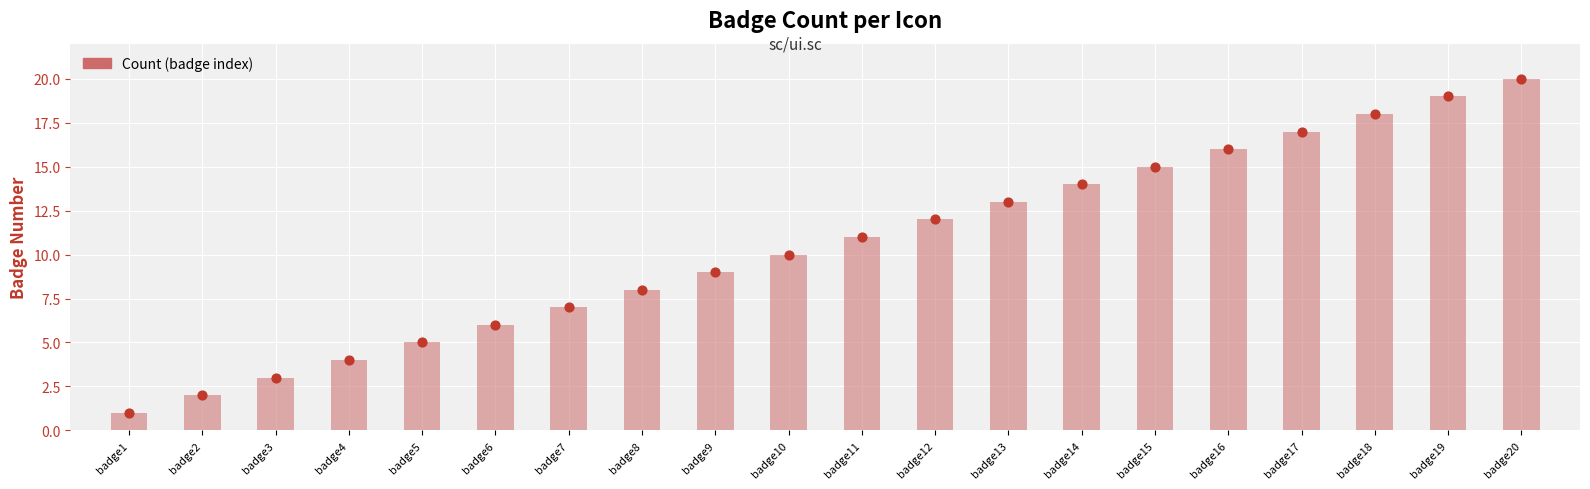

What is the change in value from badge5 to badge14?

+9